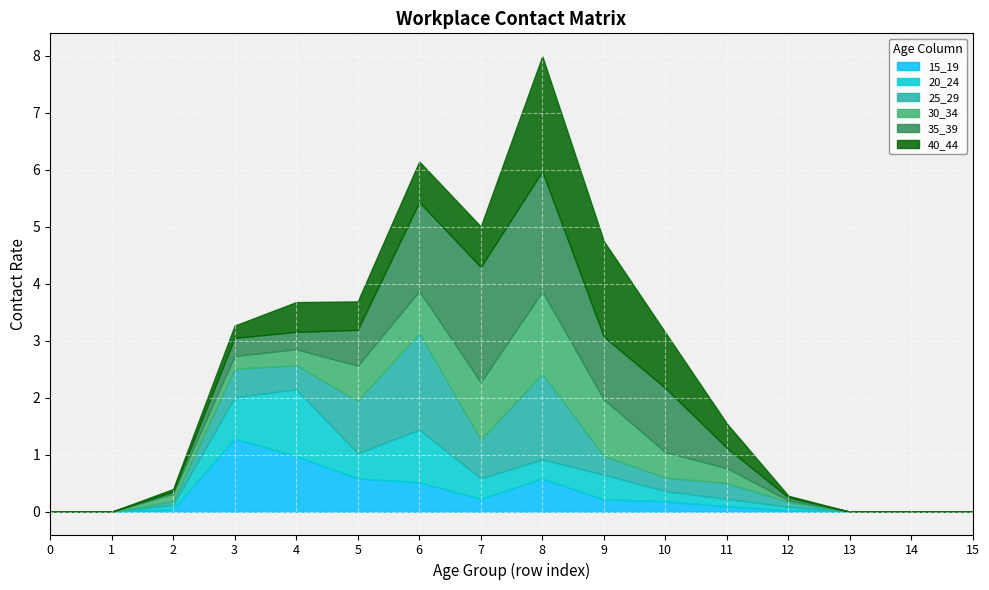

At which category does the chart reach its peak across all series?

8